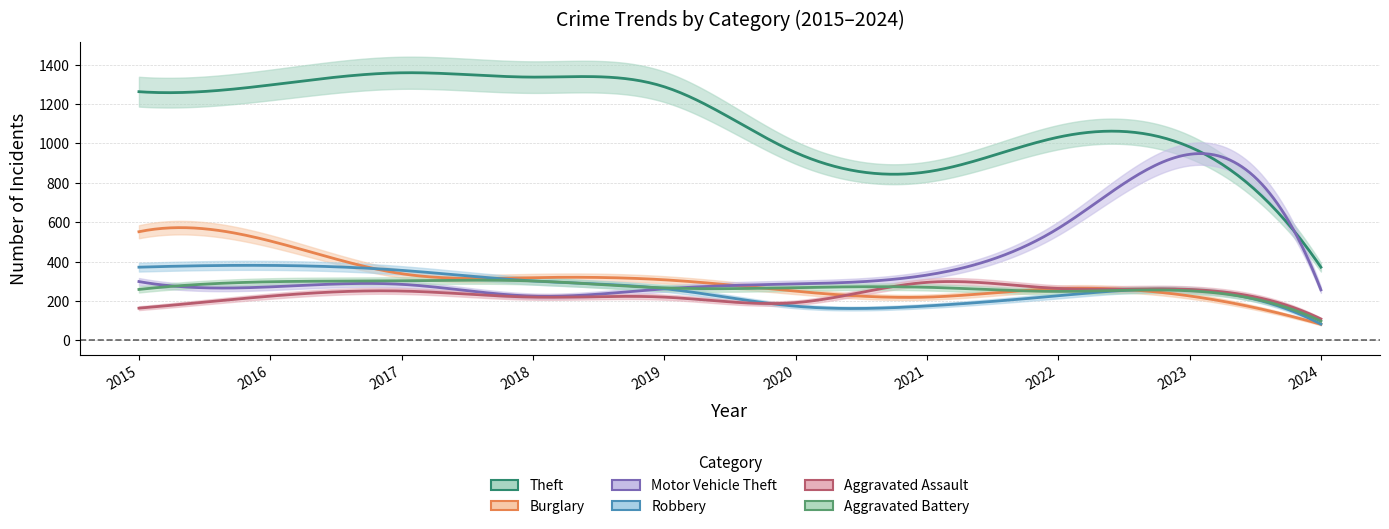

True or false: Theft and Robbery cross at least once.

False